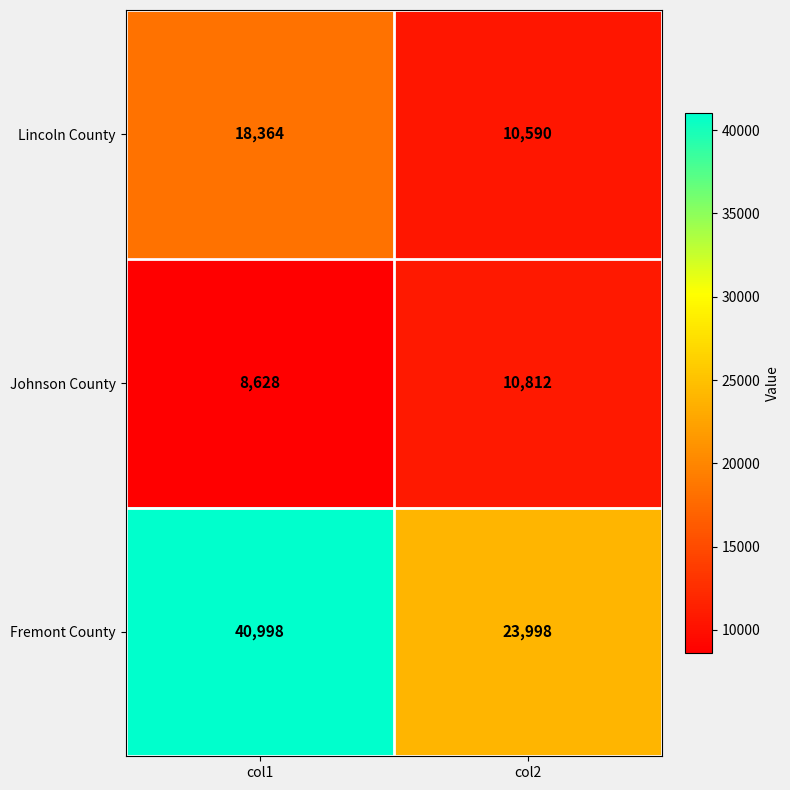

The value of Fremont County at col1 is 40998. True or false?

True